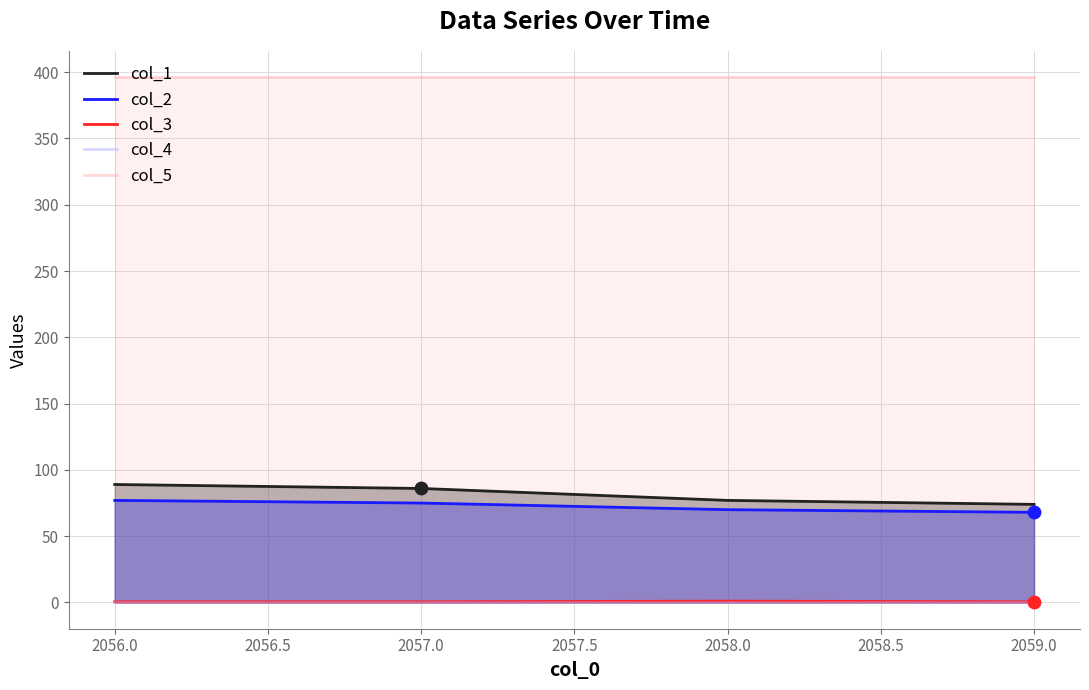

Is the value of col_5 at 2056.0 greater than the value of col_3 at 2058.0?

Yes